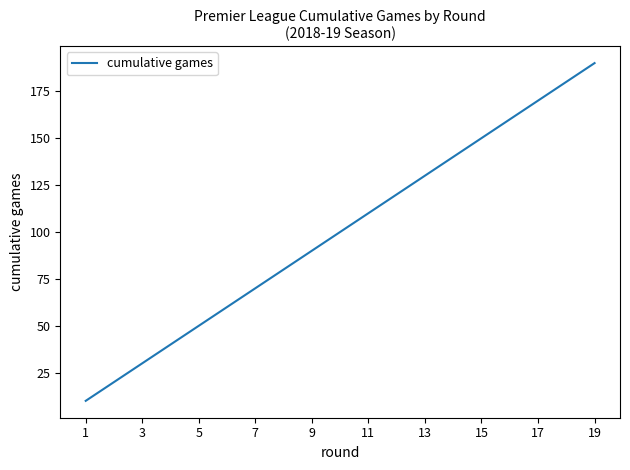

What is the difference between the maximum and minimum values?

180